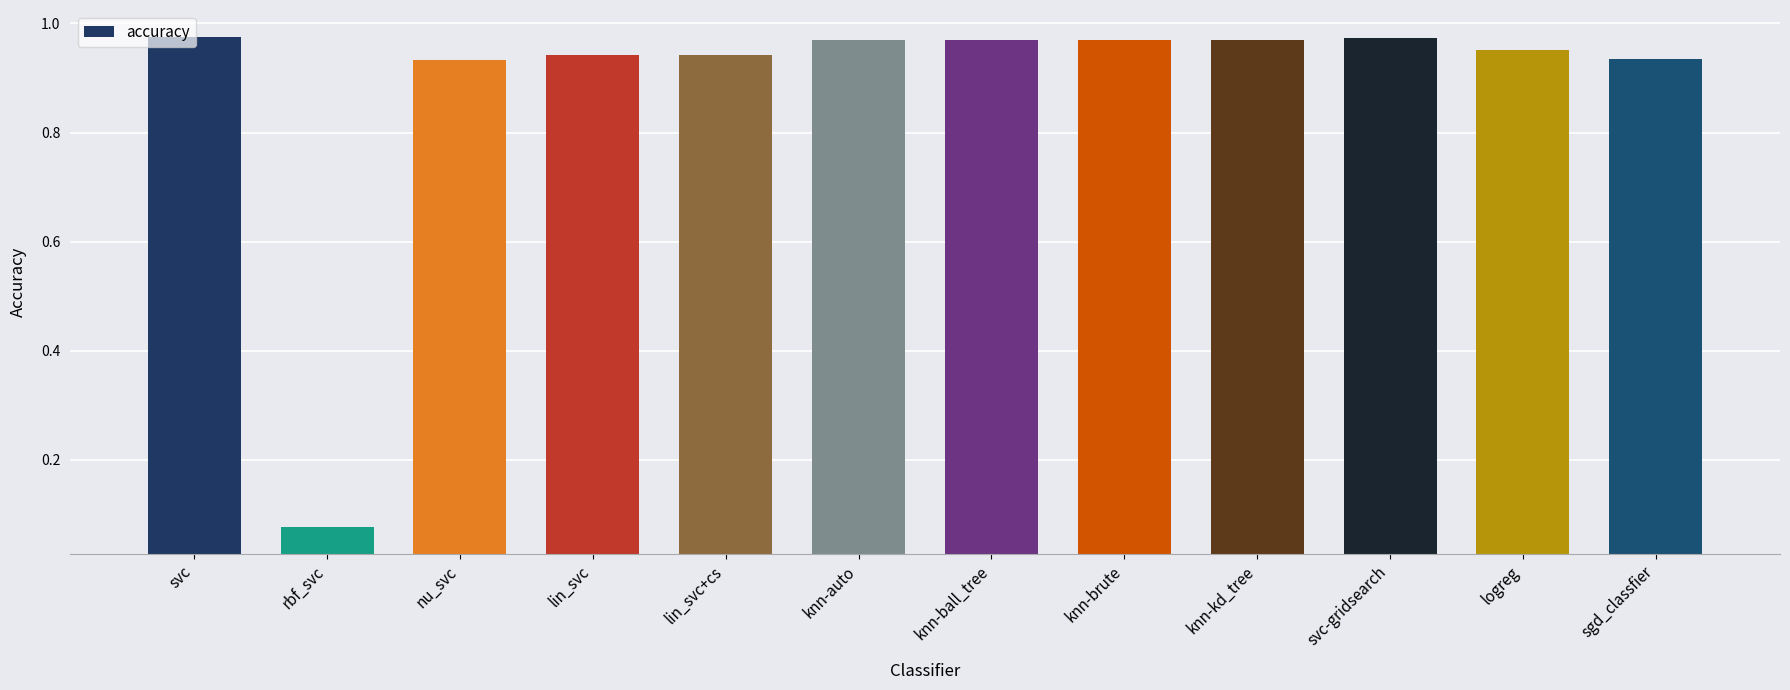

The value at rbf_svc is 0.0. True or false?

False